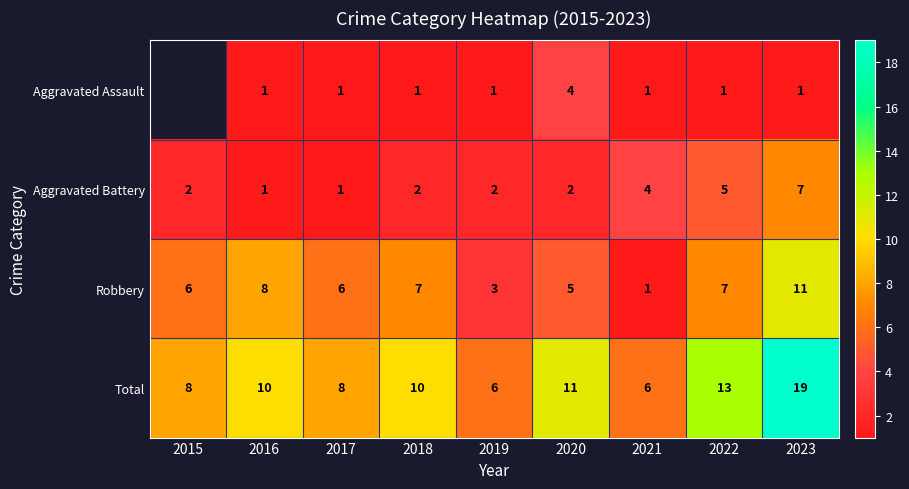

Is the value of Aggravated Battery at 2023 greater than the value of Total at 2019?

Yes